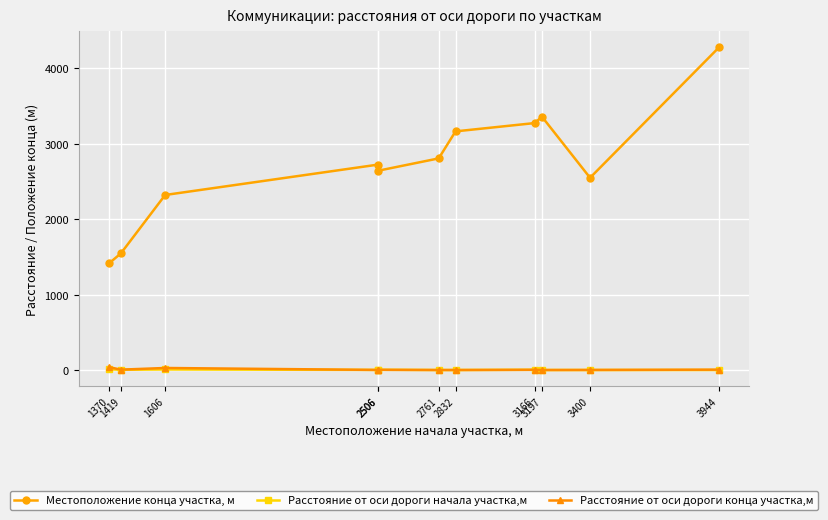

Which series has the largest range (max minus min)?

Местоположение конца участка, м